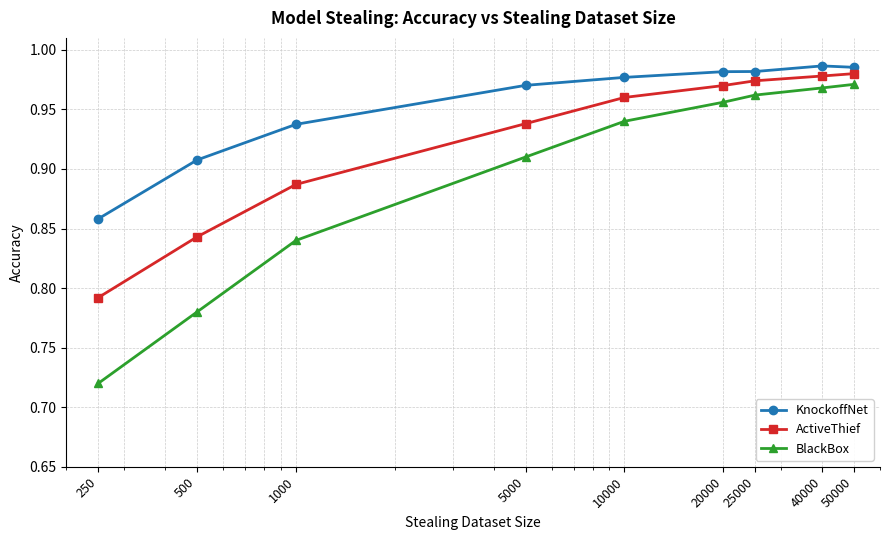

Does the chart display data point markers on the line(s)?

Yes